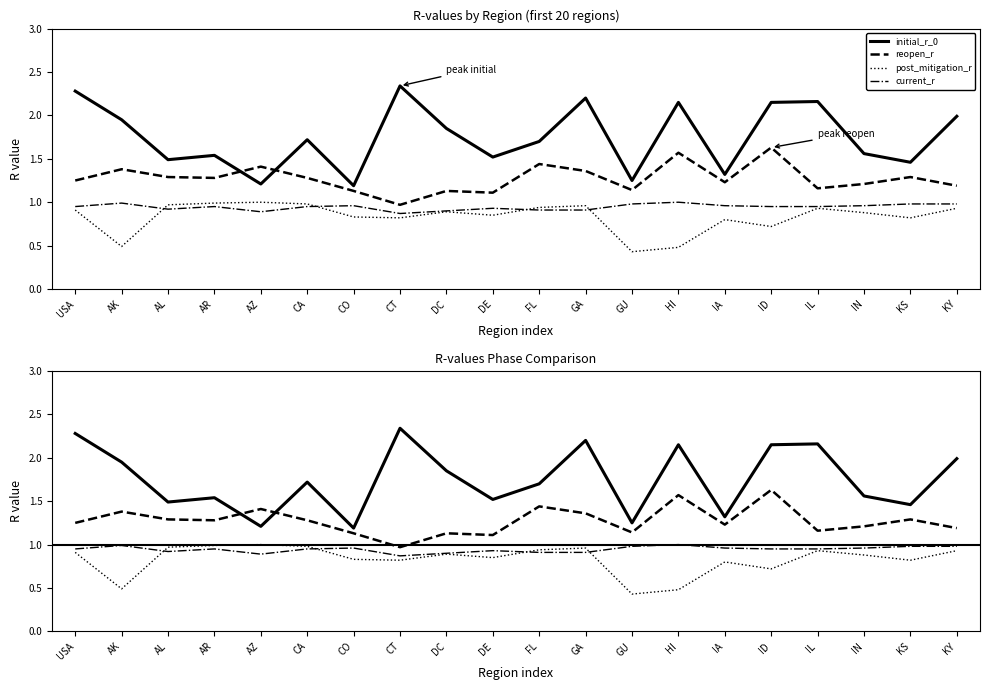

What is the sum of all reopen_r values?

25.4